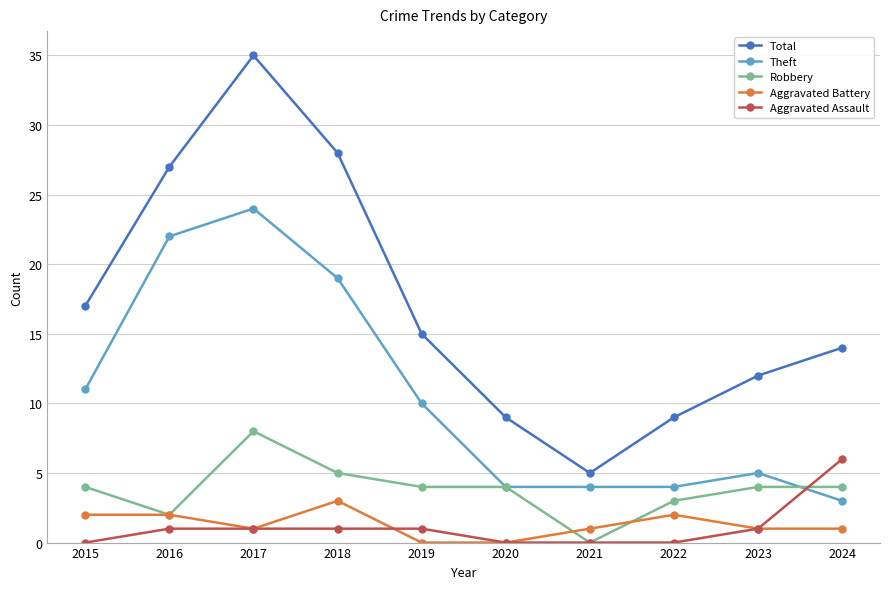

How many interior local peaks does the Total series have?

1